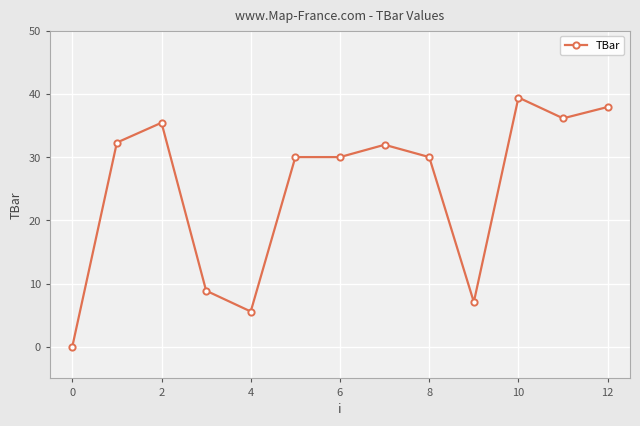

Count the number of data series in this chart.

1